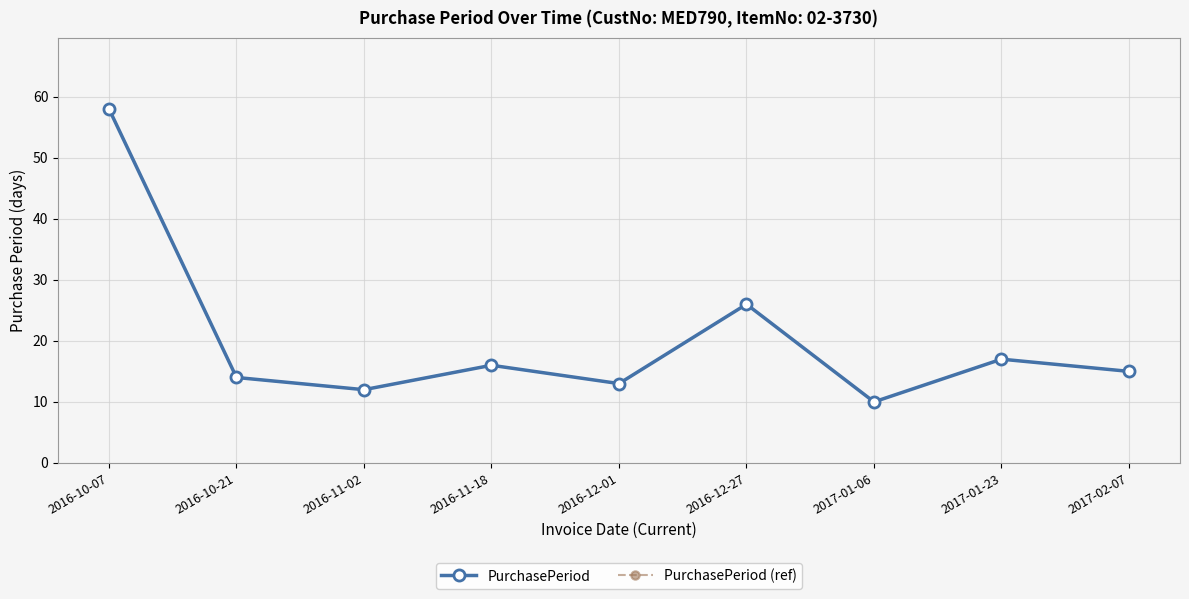

At how many categories does at least one series exceed 29?

1